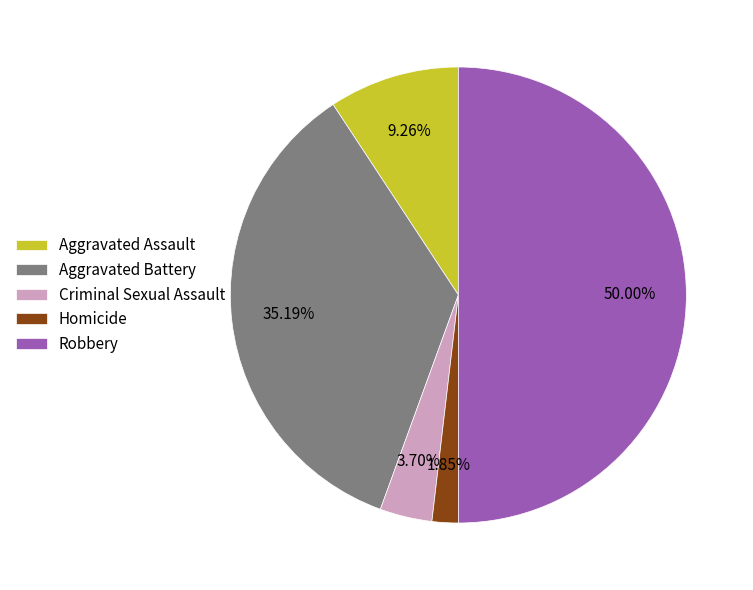

To the nearest percent, what portion does Criminal Sexual Assault represent?

4%